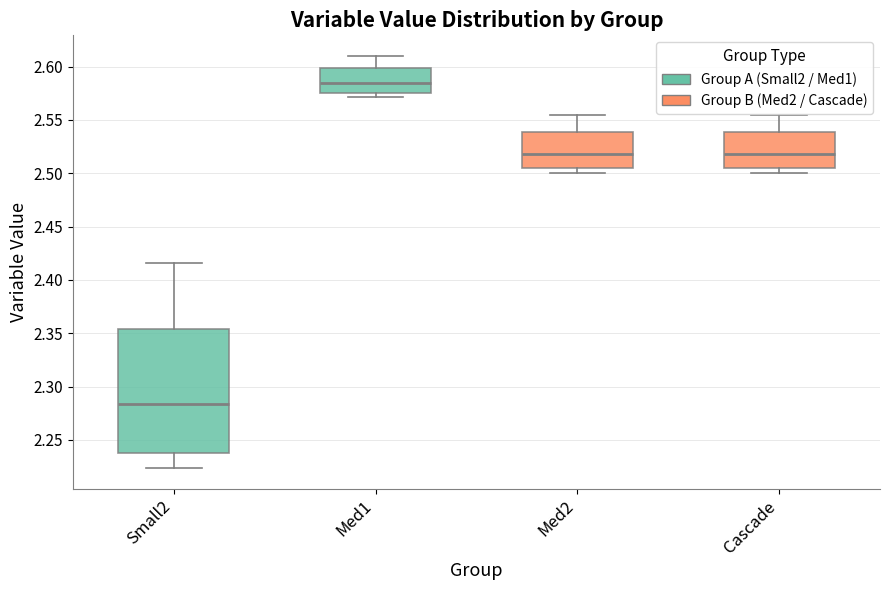

Reading left to right, transcribe this box plot: for each box, give where its median line is, the range the box spans, and where its two whiskers end, as read against the y-axis. The values are not printed on the chart, so give them approximately, as read against the axis.

Small2: median 2.285, box 2.240 to 2.355, whiskers 2.225 to 2.415
Med1: median 2.585, box 2.575 to 2.600, whiskers 2.570 to 2.610
Med2: median 2.520, box 2.505 to 2.540, whiskers 2.500 to 2.555
Cascade: median 2.520, box 2.505 to 2.540, whiskers 2.500 to 2.555